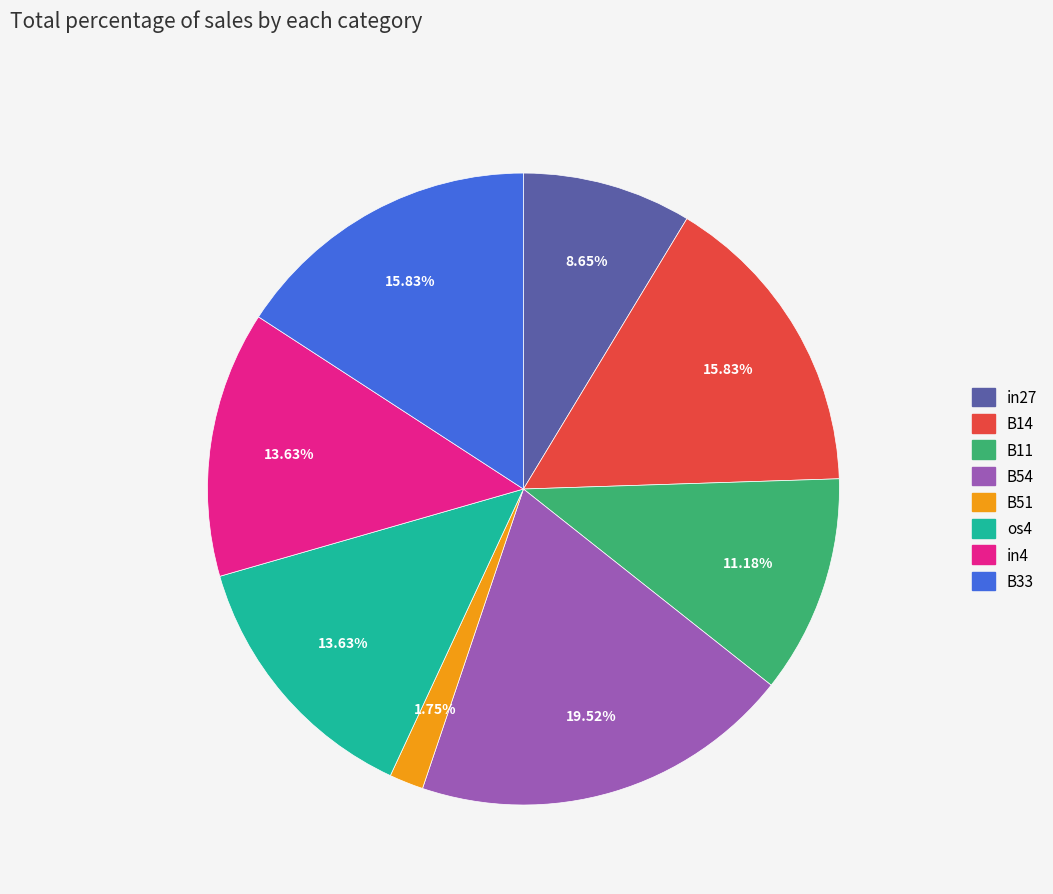

True or false: in4 accounts for 26% of the total.

False